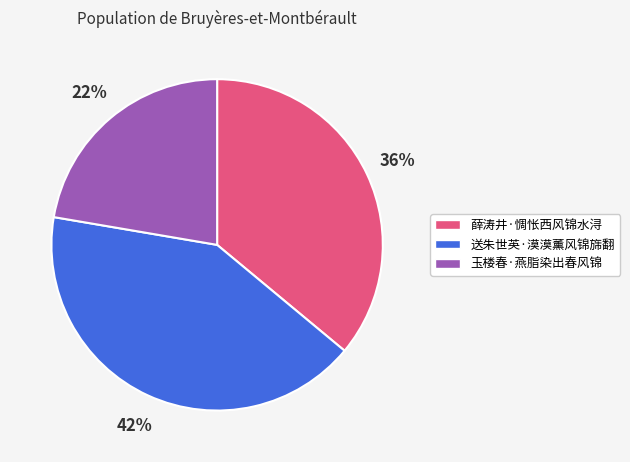

How many segments does this pie chart have?

3